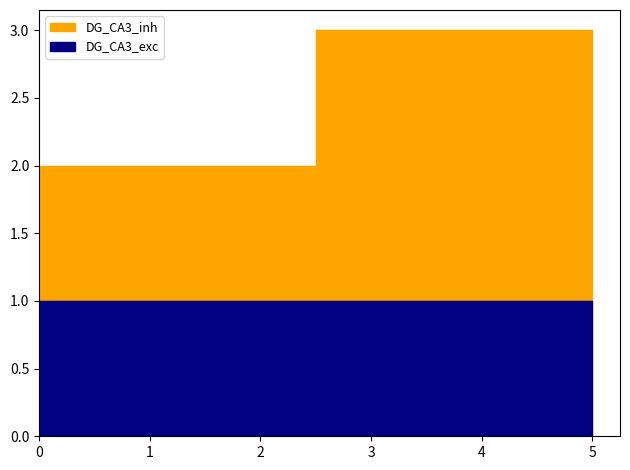

Reading right to left, transcribe all the data shown in this chart.

3	2	1